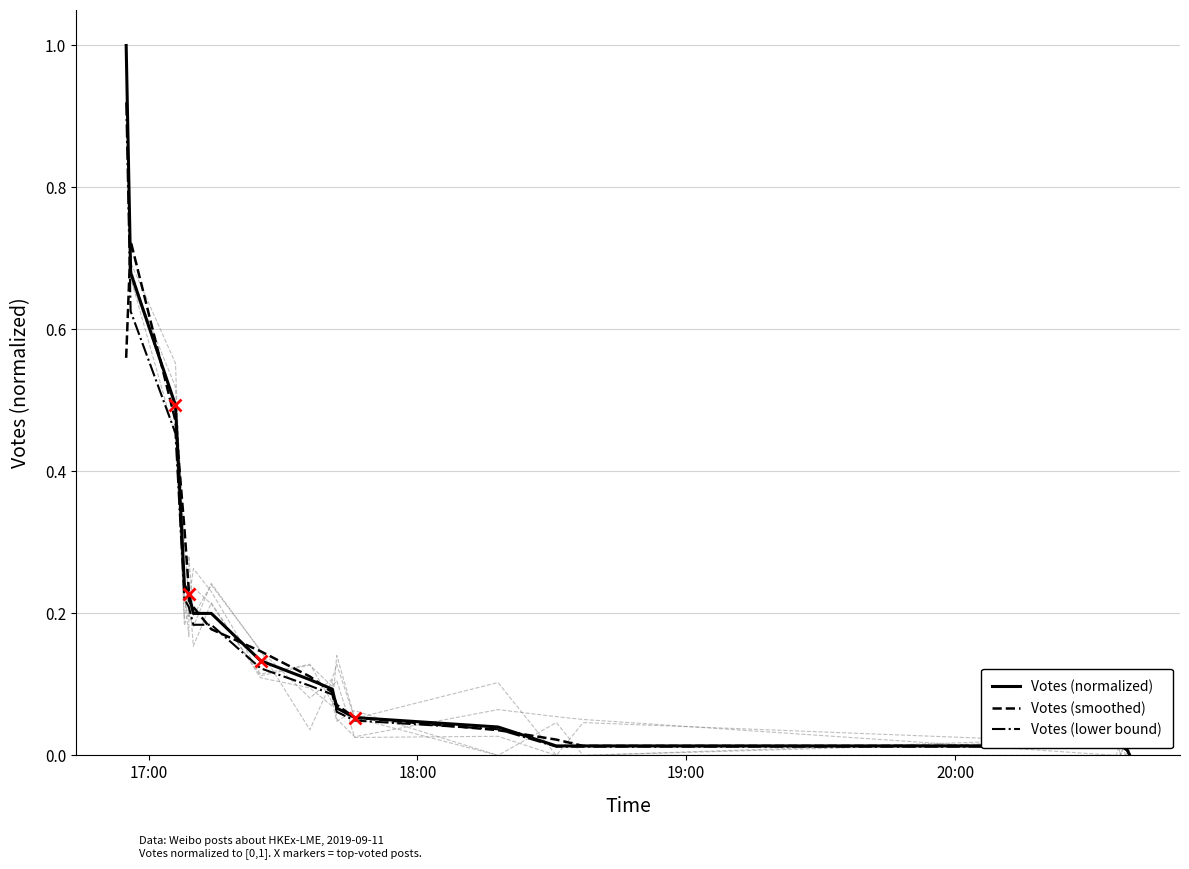

What is the sum of all Votes (lower bound) values?

3.5